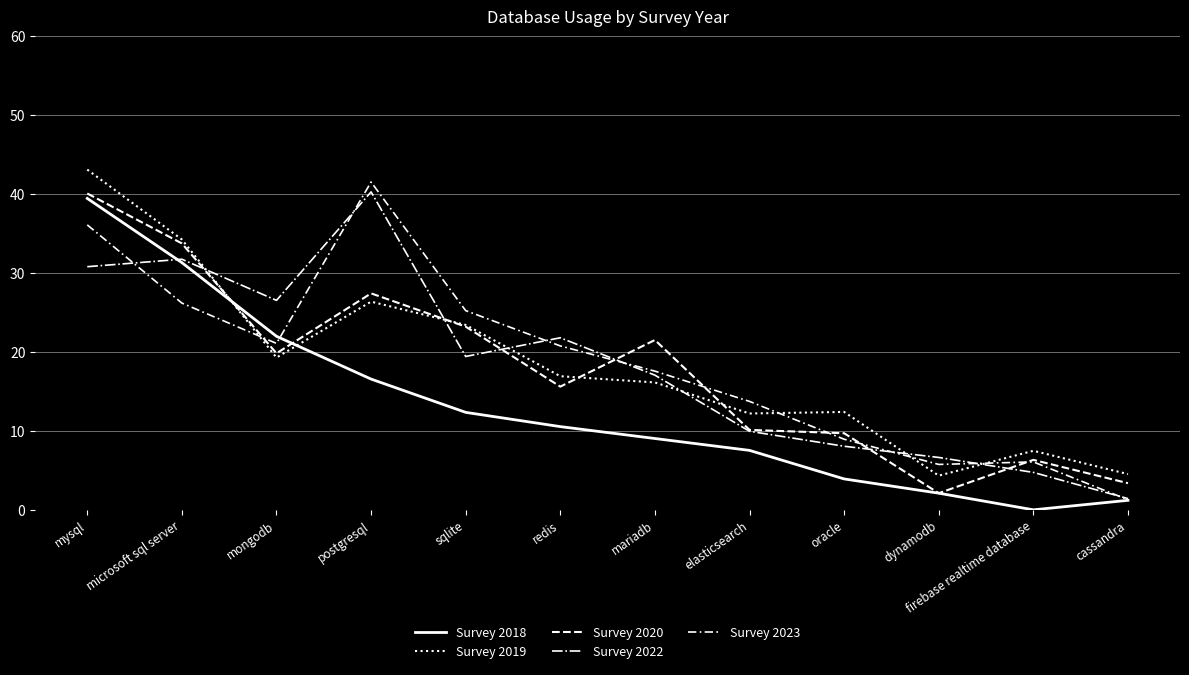

How many lines are shown in the chart?

5